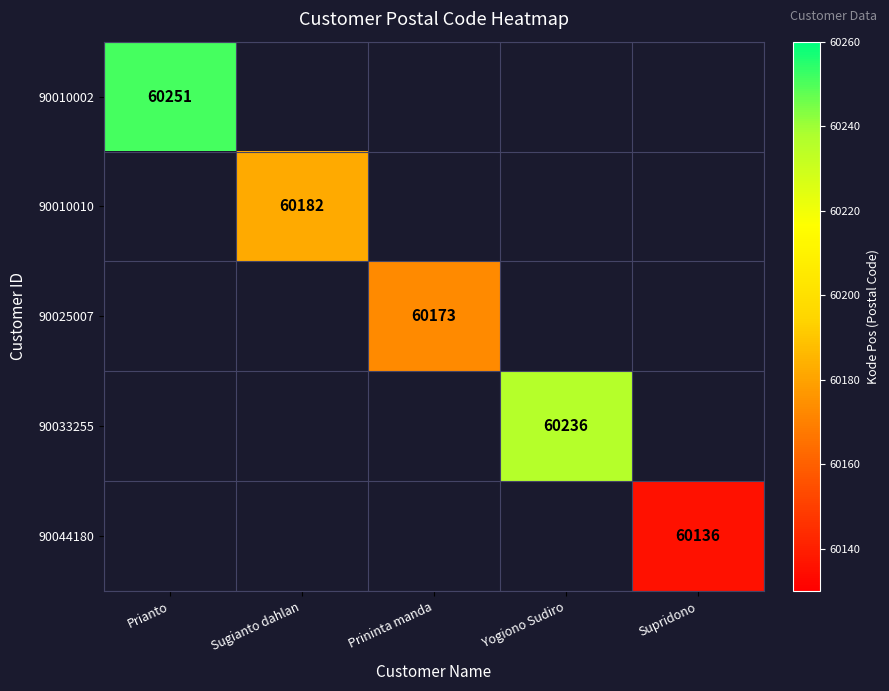

The 90010010 series shows 15003 at Sugianto dahlan. True or false?

False